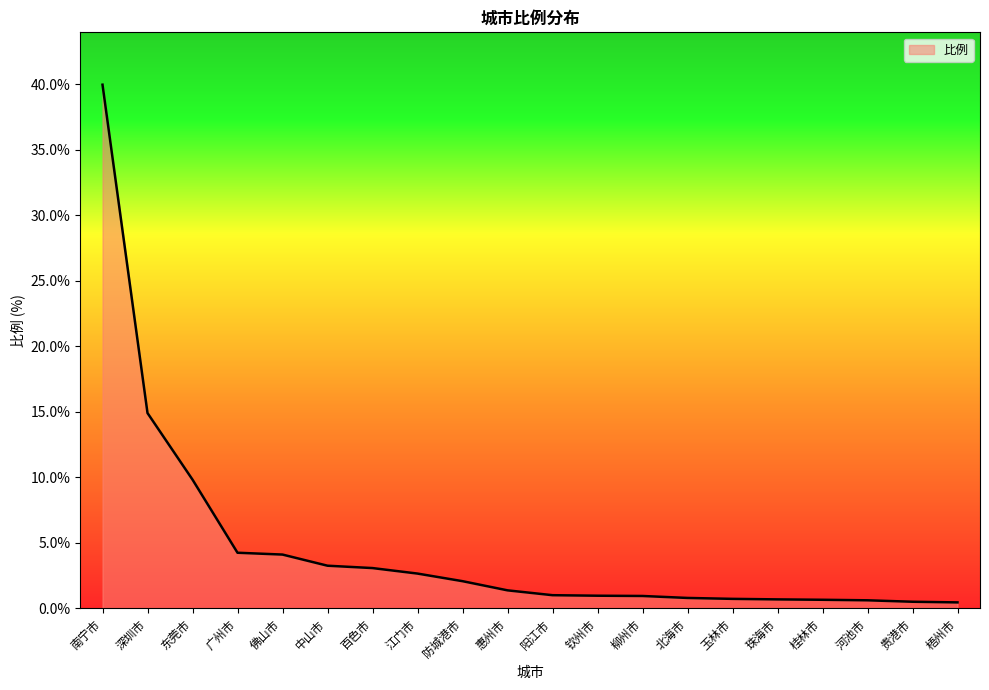

True or false: the data shows 4.9 at 百色市.

False